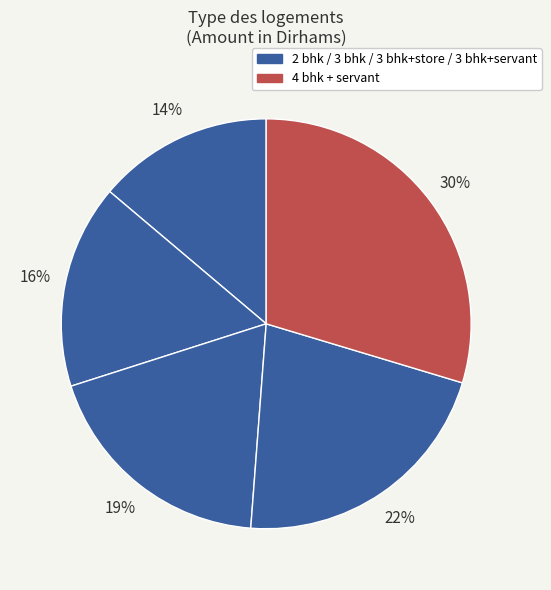

To the nearest percent, what is the difference between the largest and smallest slice percentages?

16%